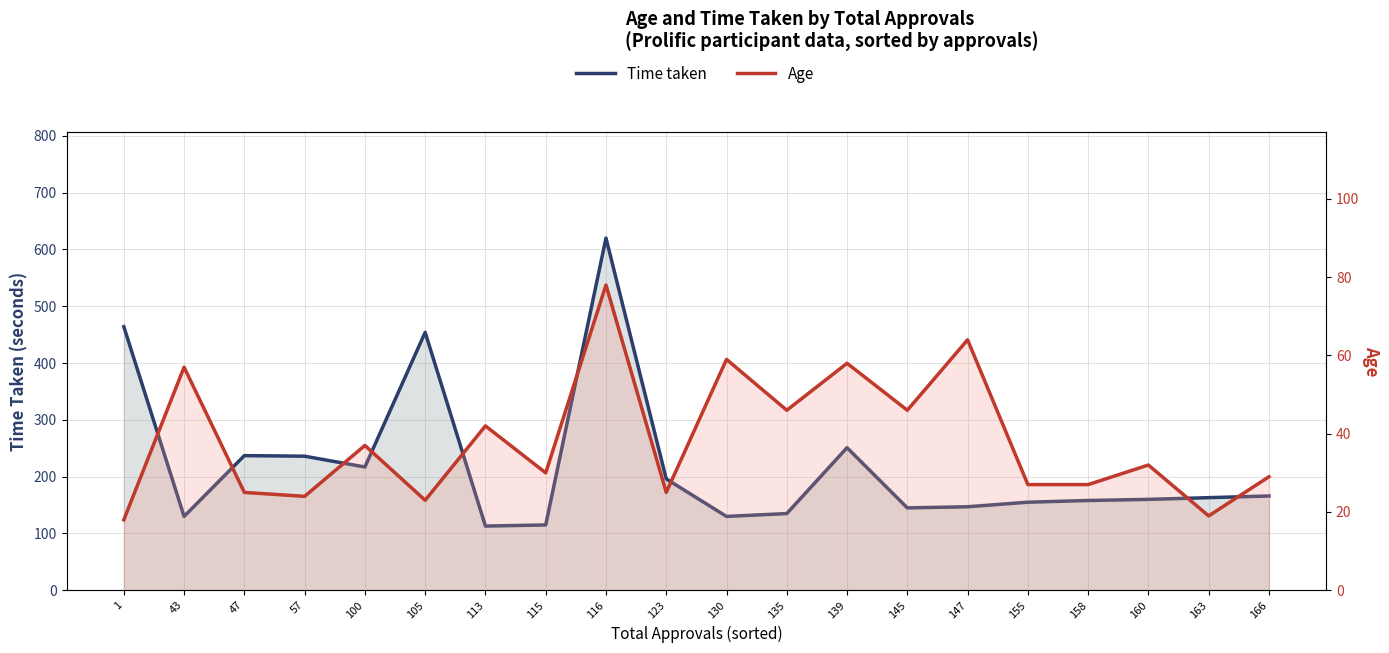

Between 57 and 105, which series saw the biggest shift?

Time taken